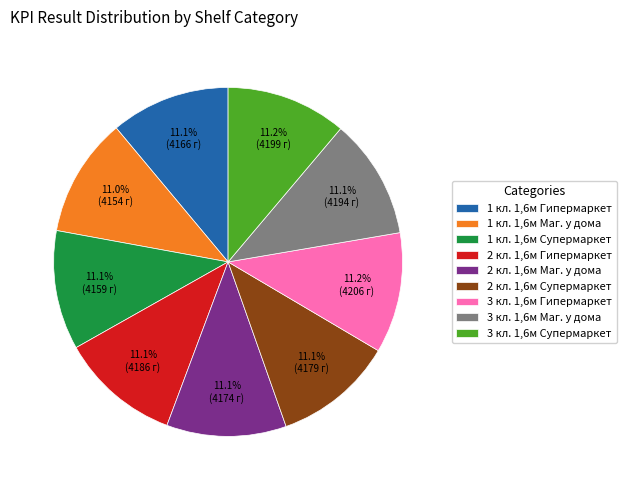

Does 3 кл. 1,6м Маг. у дома account for over 50% of the chart?

No